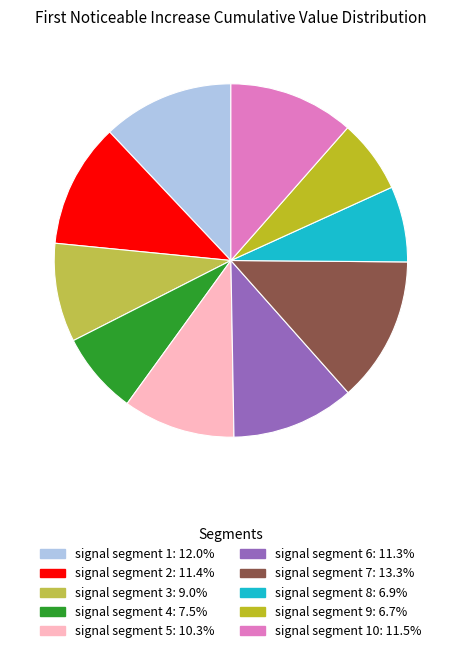

Does any single category account for the majority?

No